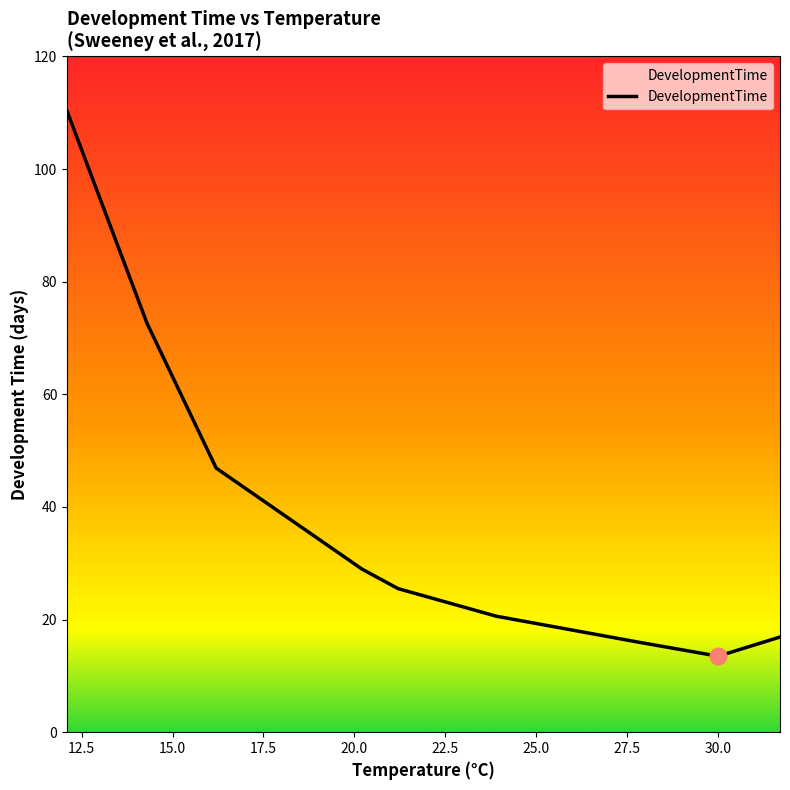

What is the average value?

39.0